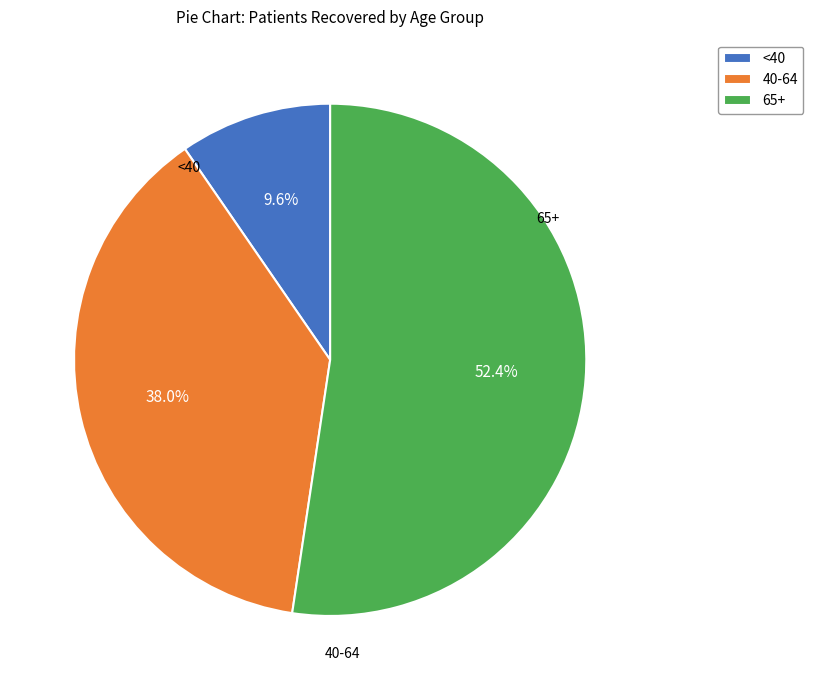

Do 65+ and 40-64 together represent more than half of the pie?

Yes